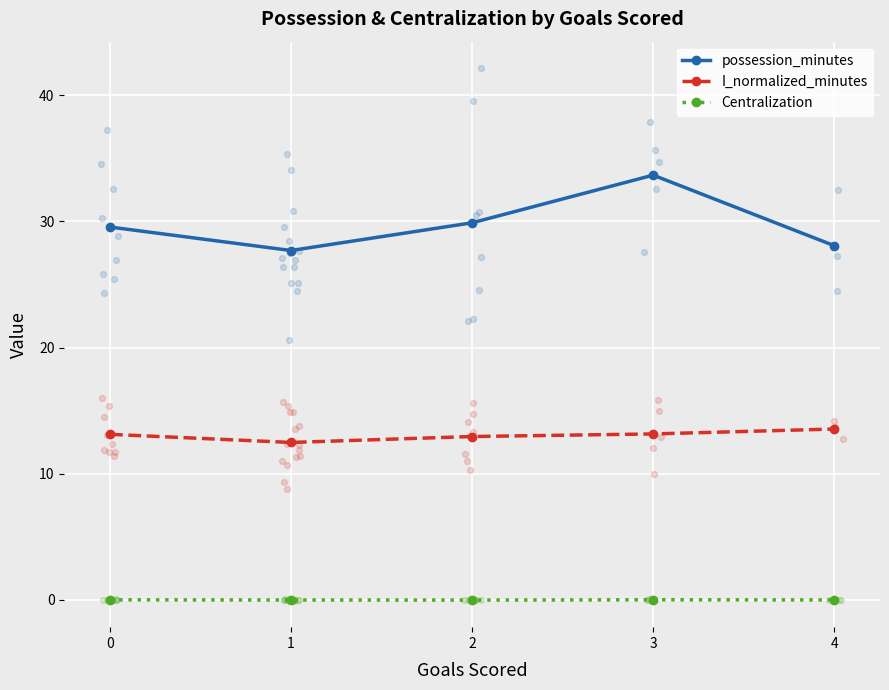

What is the total value across all series at 4?

41.6